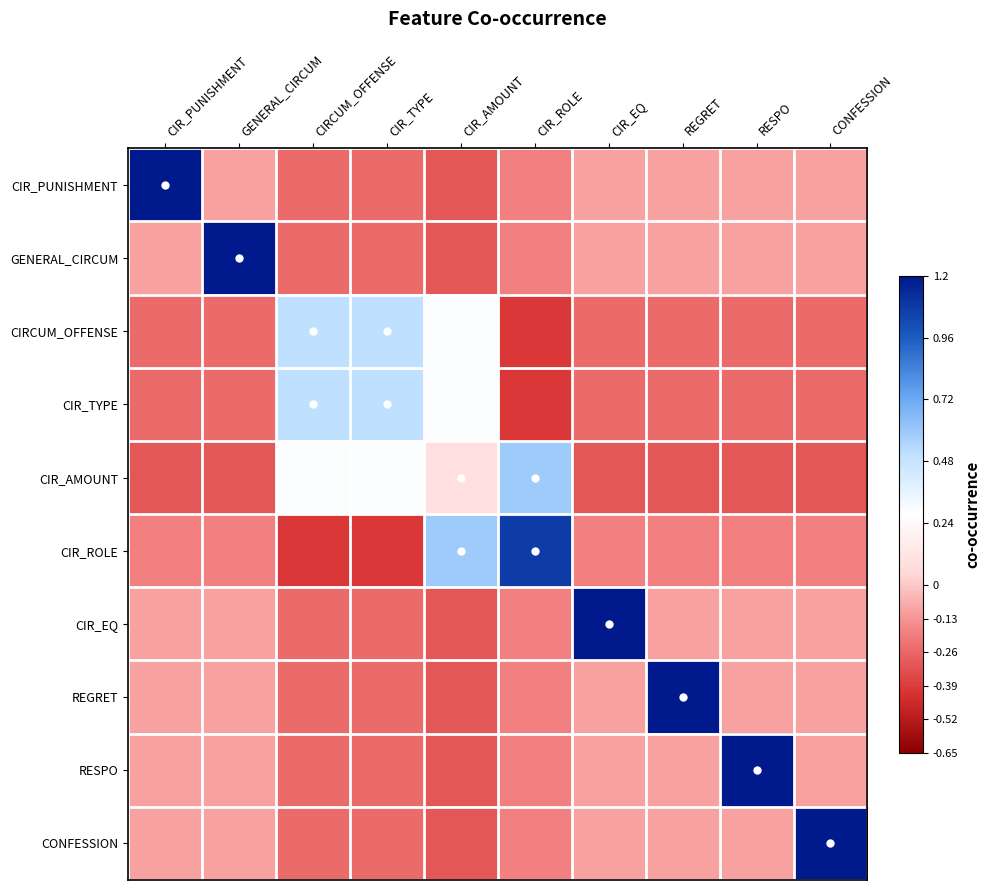

What is the greatest value displayed?

1.2